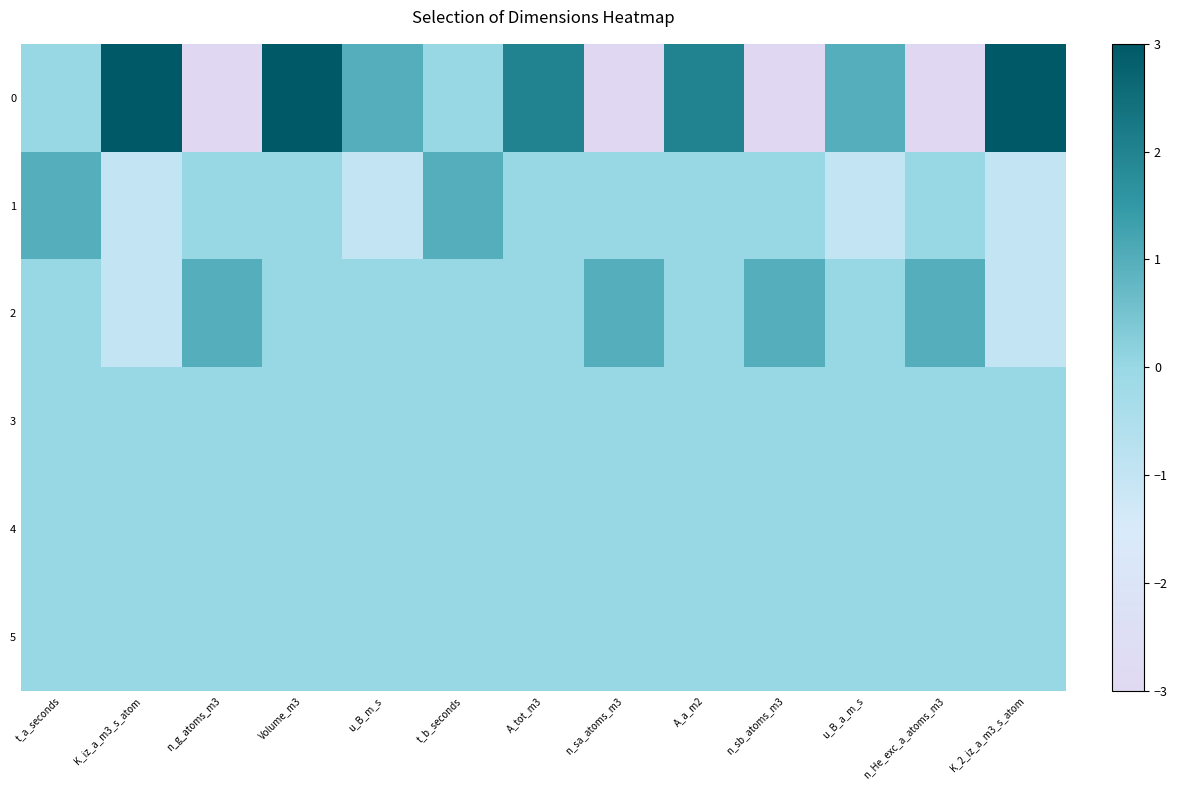

List the series in order of their peak value, lowest first.

3, 4, 5, 1, 2, 0